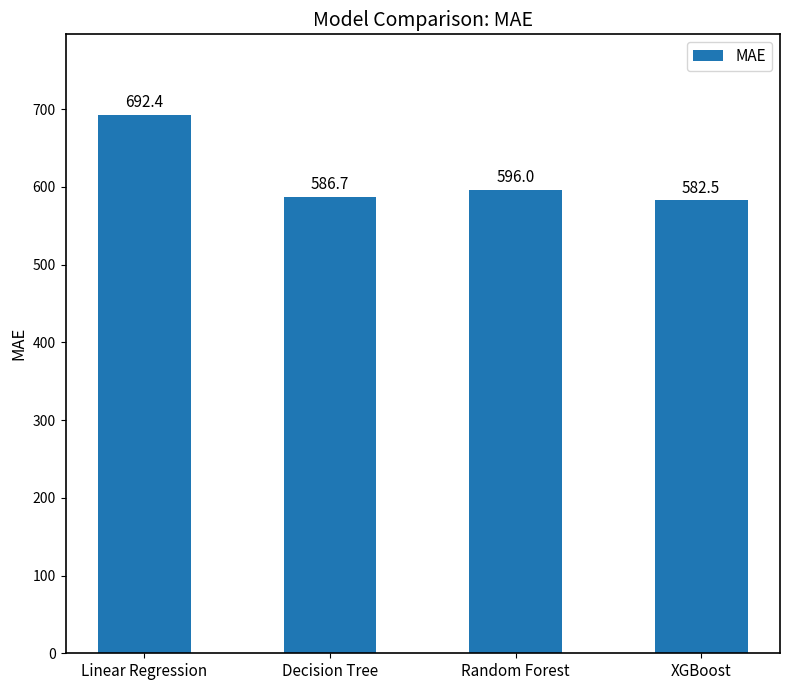

Which label corresponds to the largest value in the chart?

Linear Regression